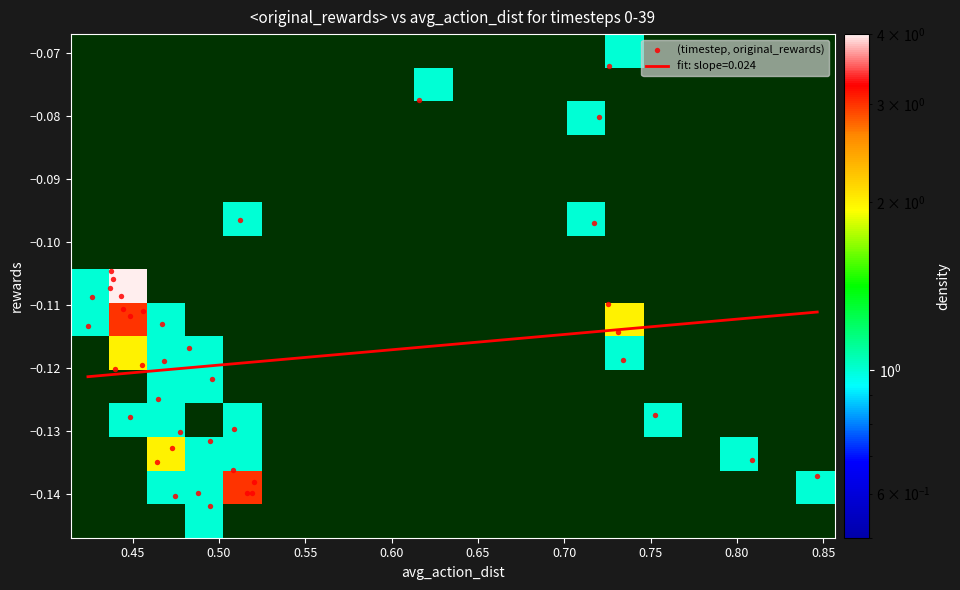

The chart shows a value of -0.0 at 35. True or false?

False